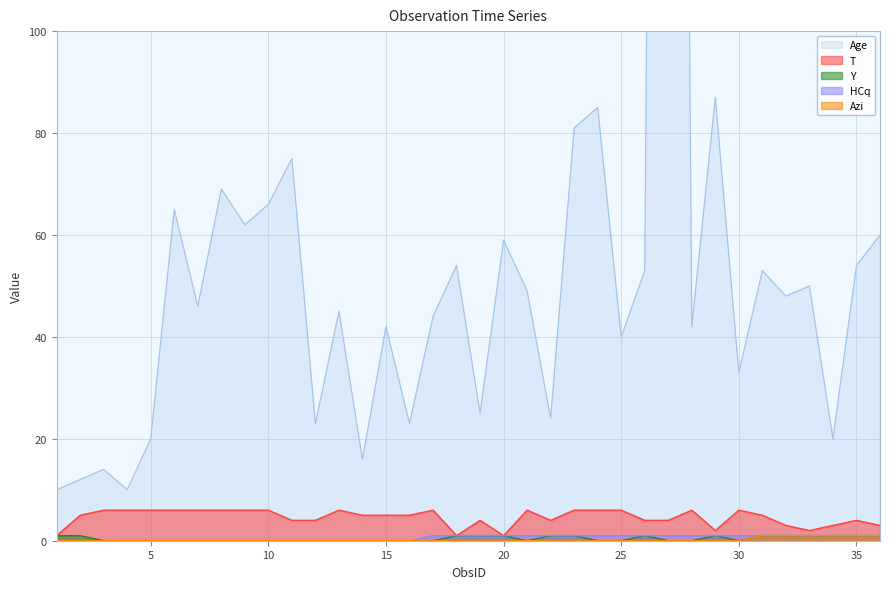

What are all the series names shown in the legend?

Age, T, Y, HCq, Azi